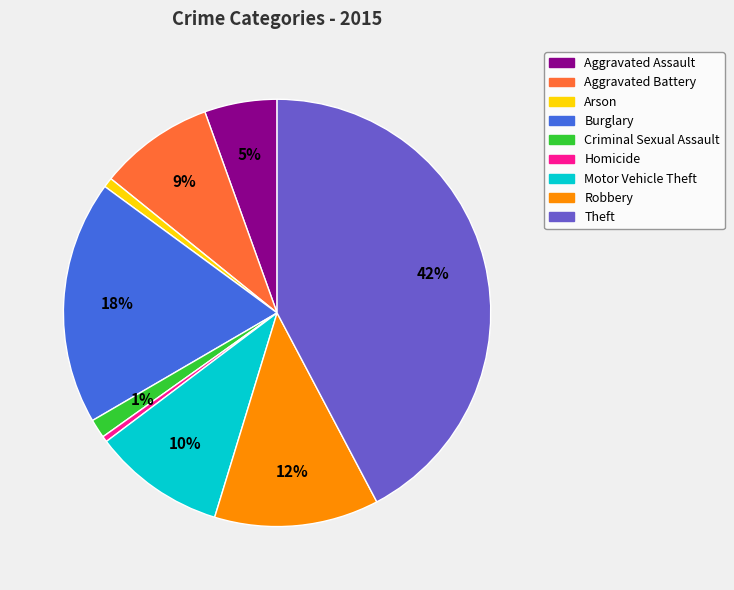

How many slices are in this pie chart?

9